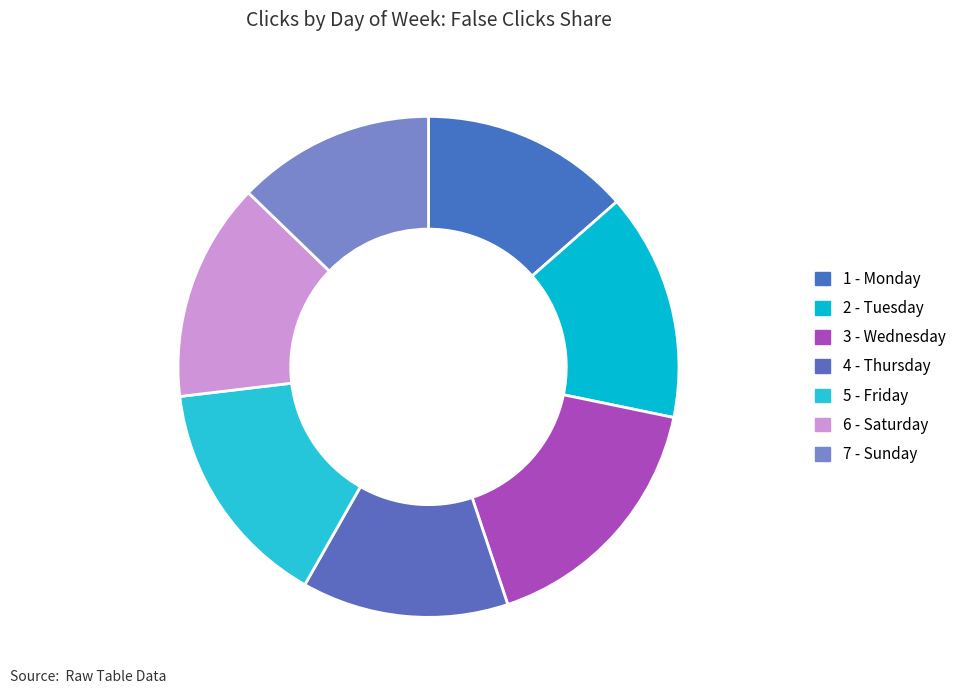

What is the largest slice in the pie chart?

3 - Wednesday